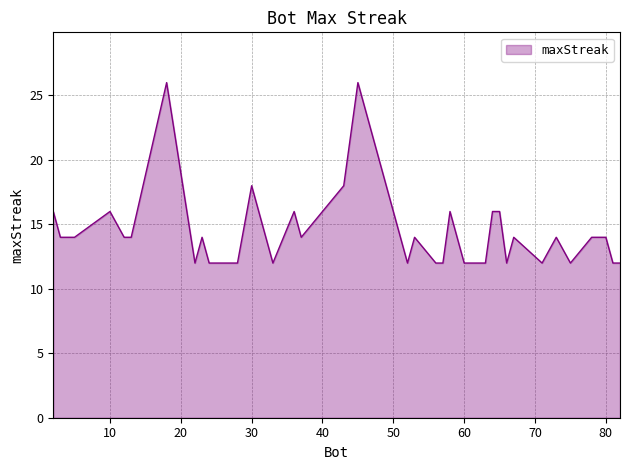

What is the minimum value shown in the chart?

12